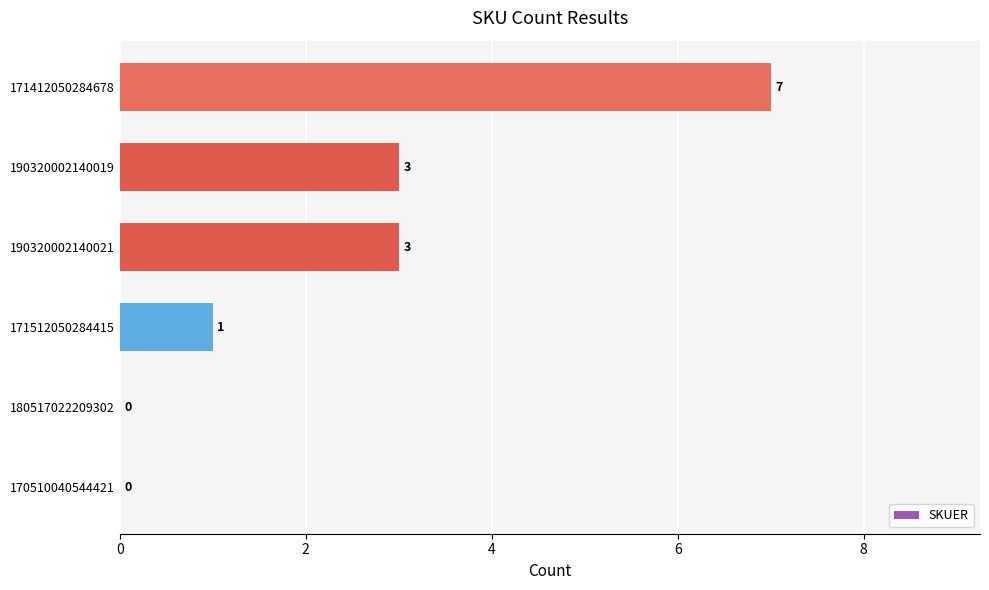

How many positive values are there?

4